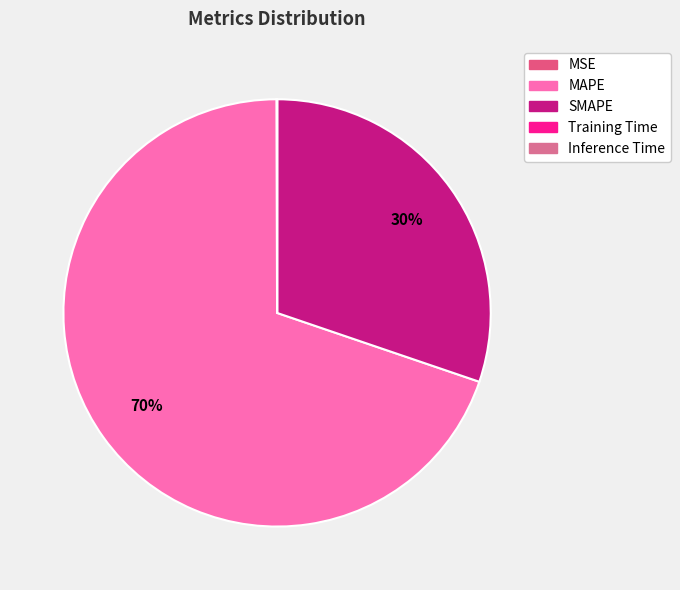

How many segments does this pie chart have?

5